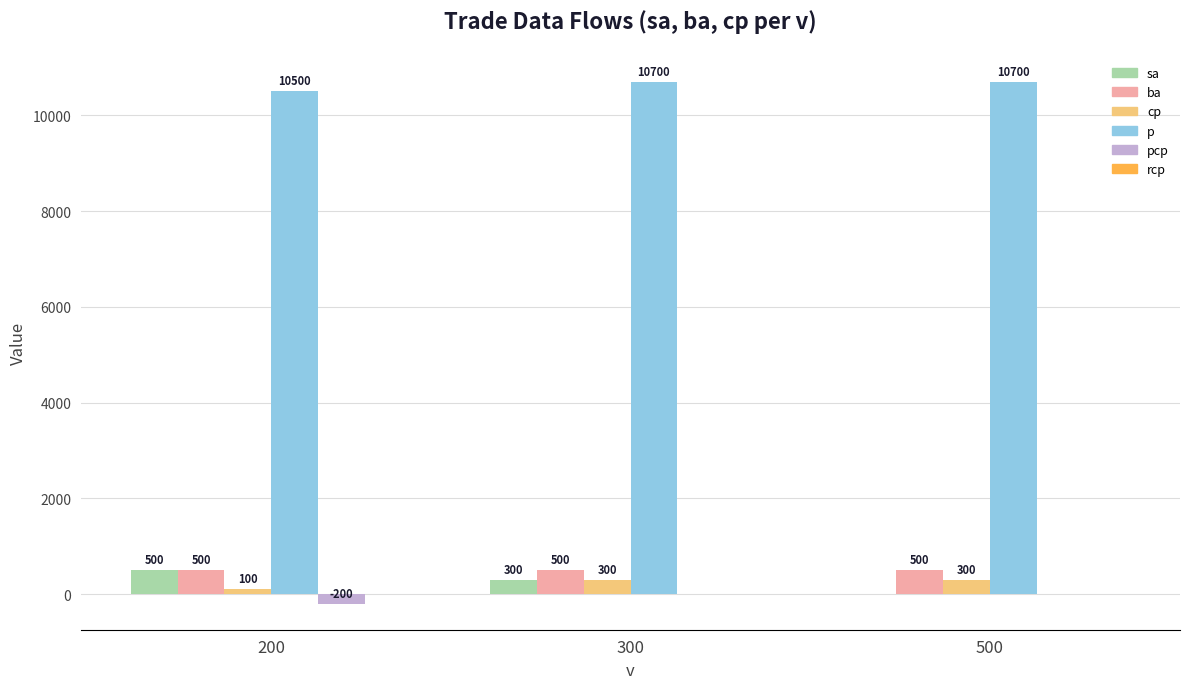

Between 200 and 500, which series saw the biggest shift?

sa